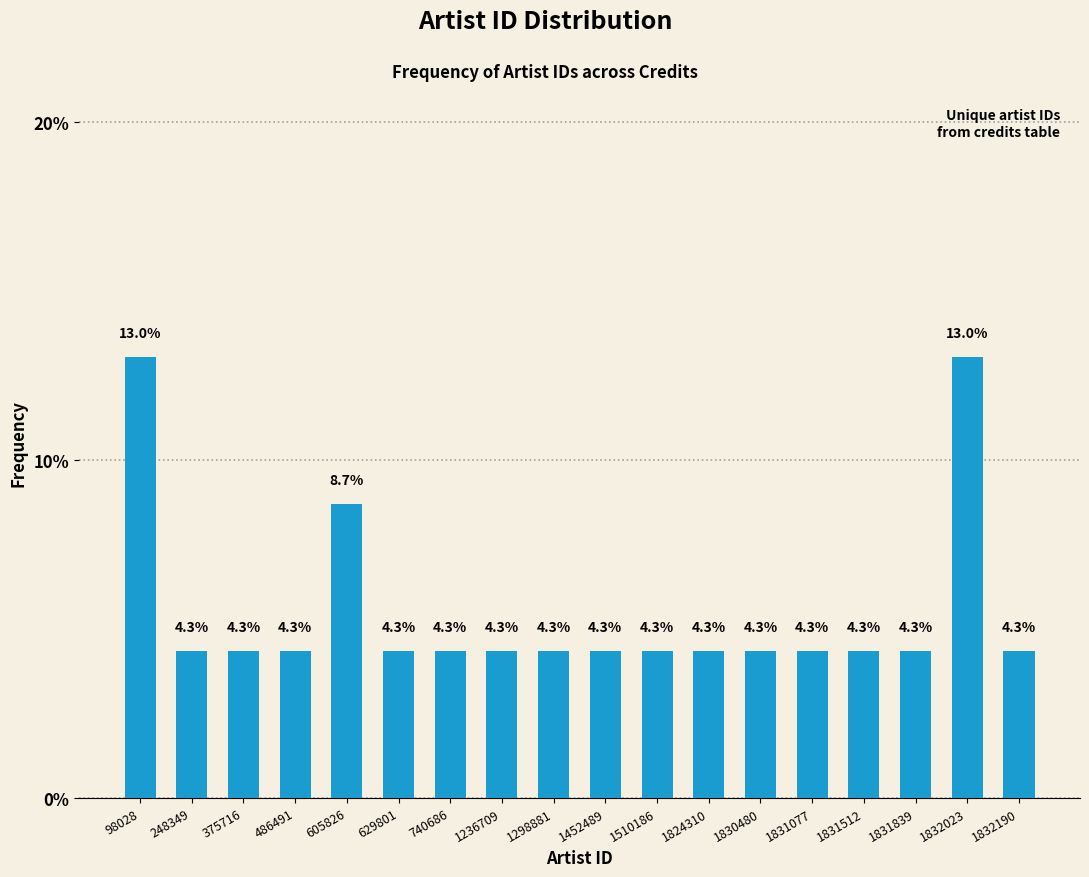

Reading left to right, extract all data points from this chart.

13.0	4.3	4.3	4.3	8.7	4.3	4.3	4.3	4.3	4.3	4.3	4.3	4.3	4.3	4.3	4.3	13.0	4.3